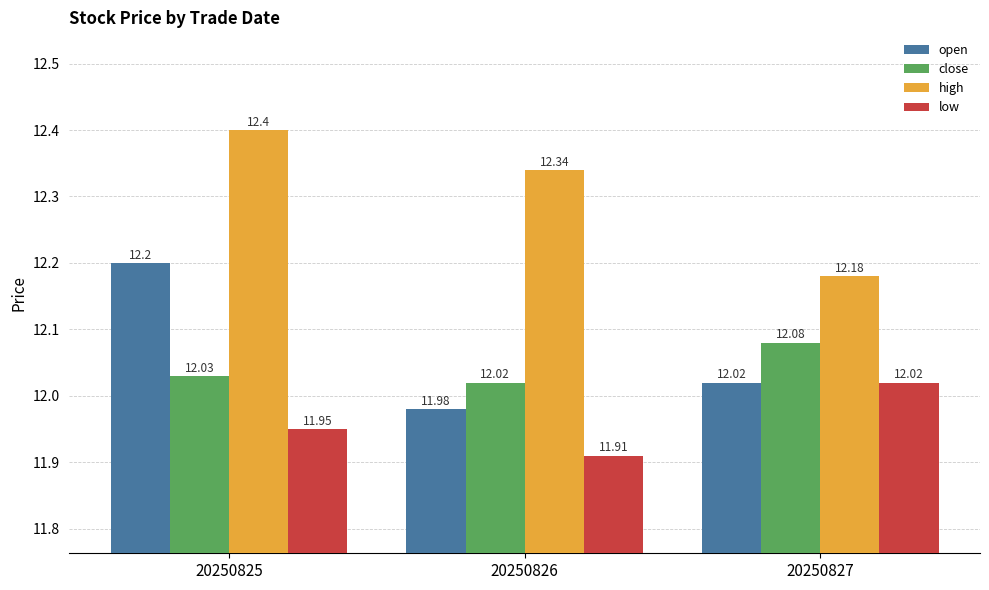

Is it true that low equals 11.9 at 20250826?

True